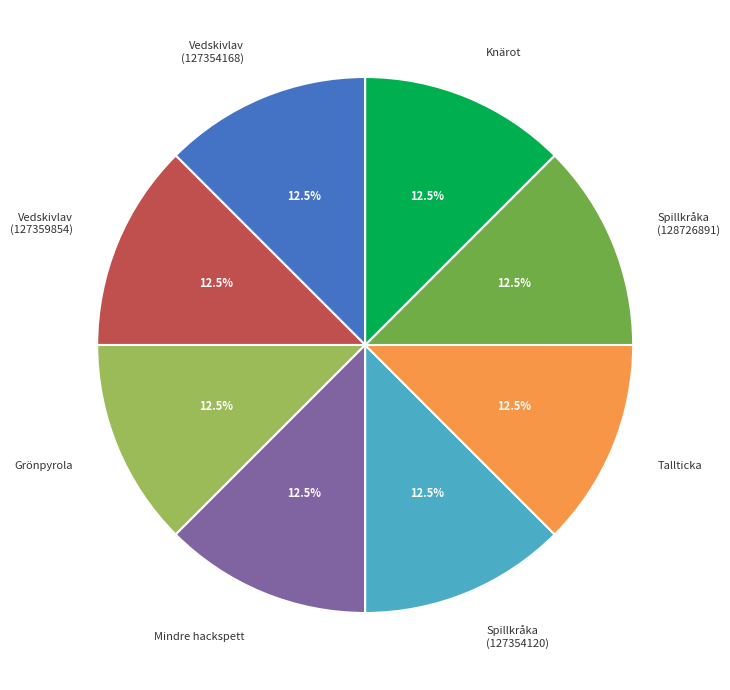

What is the ratio of the value at Mindre hackspett to the value at Vedskivlav (127359854)?

1.0